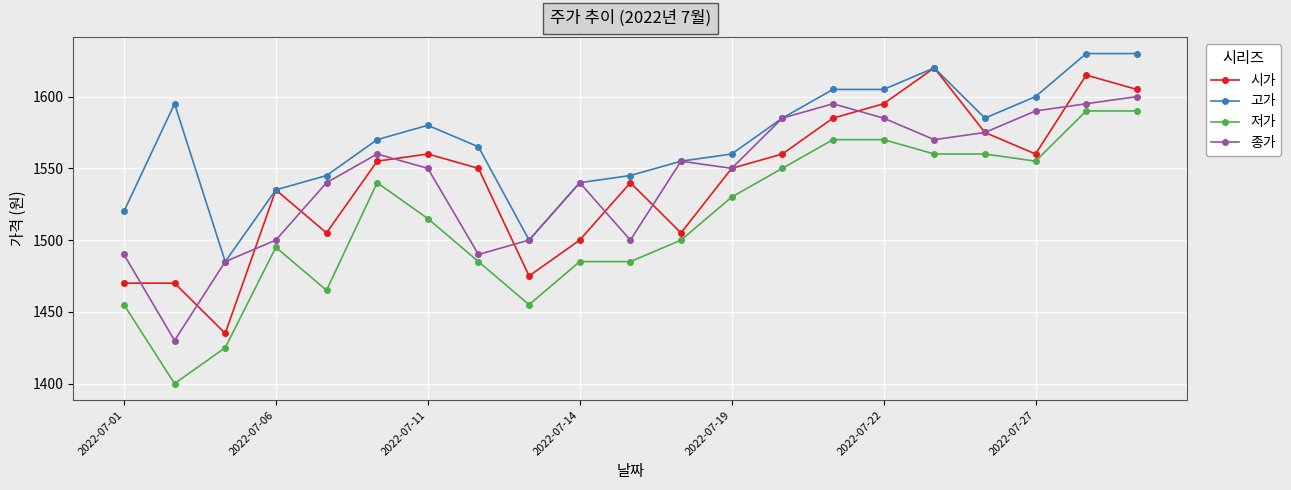

At how many categories does at least one series exceed 1403?

21